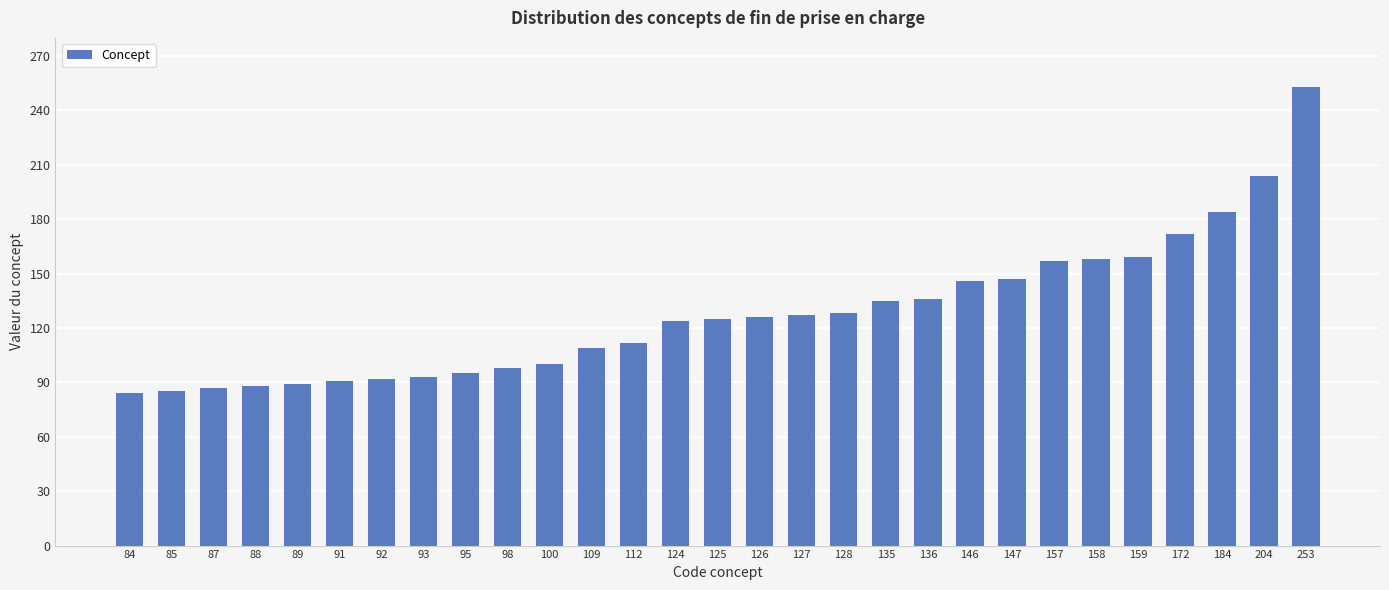

Which label corresponds to the largest value in the chart?

253